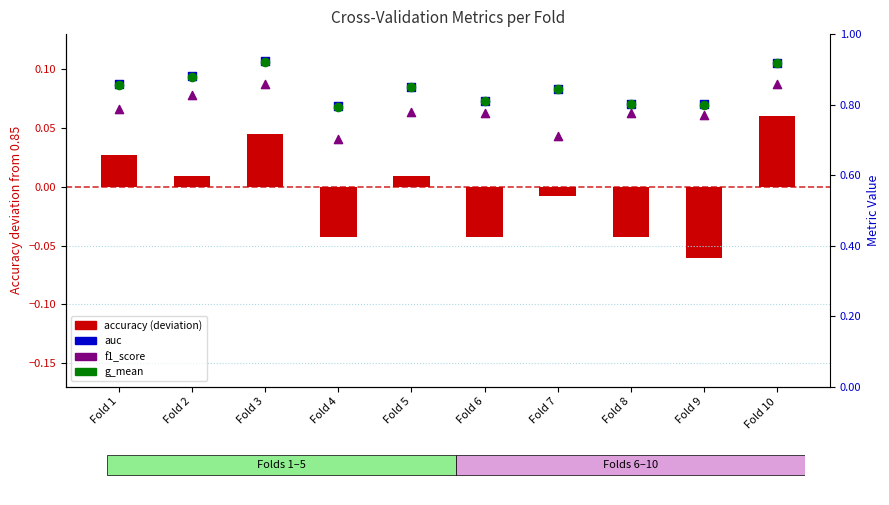

Is the value of auc at Fold 4 greater than the value of f1_score at Fold 8?

Yes